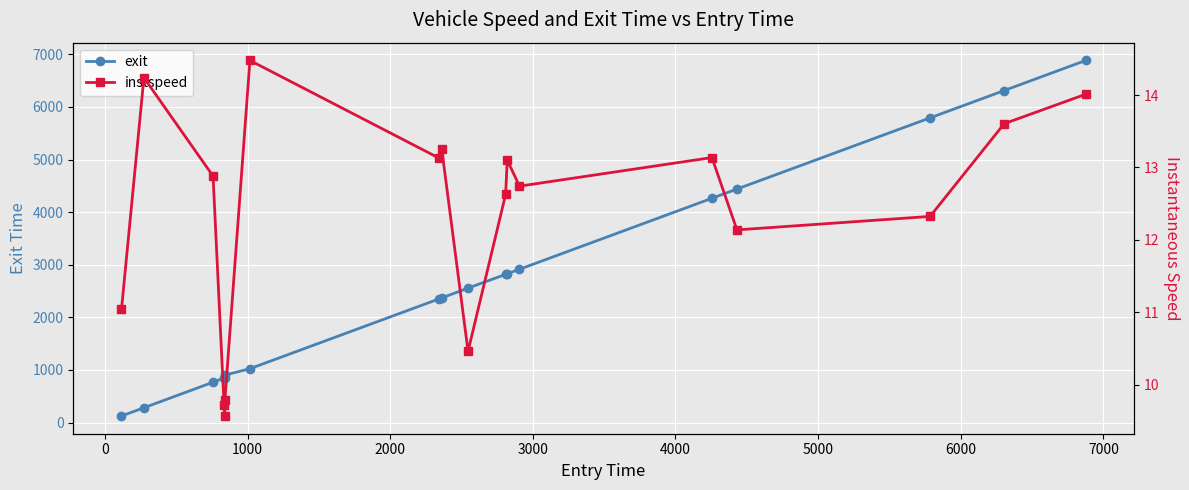

How many interior local valleys does the instspeed series have?

5